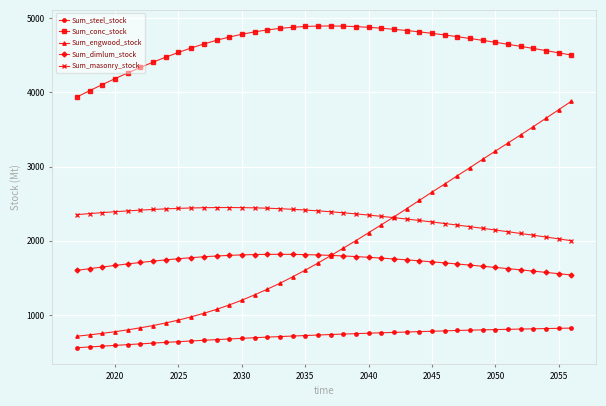

True or false: Sum_steel_stock and Sum_dimlum_stock intersect in this chart.

False